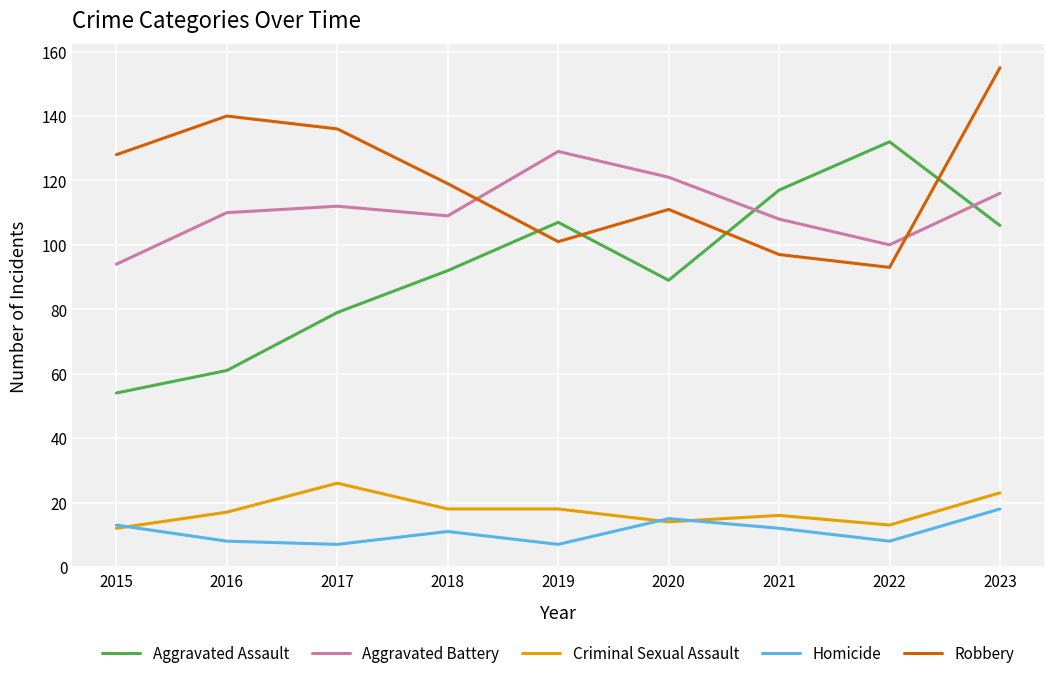

At 2023, list the series in order from largest to smallest.

Robbery, Aggravated Battery, Aggravated Assault, Criminal Sexual Assault, Homicide